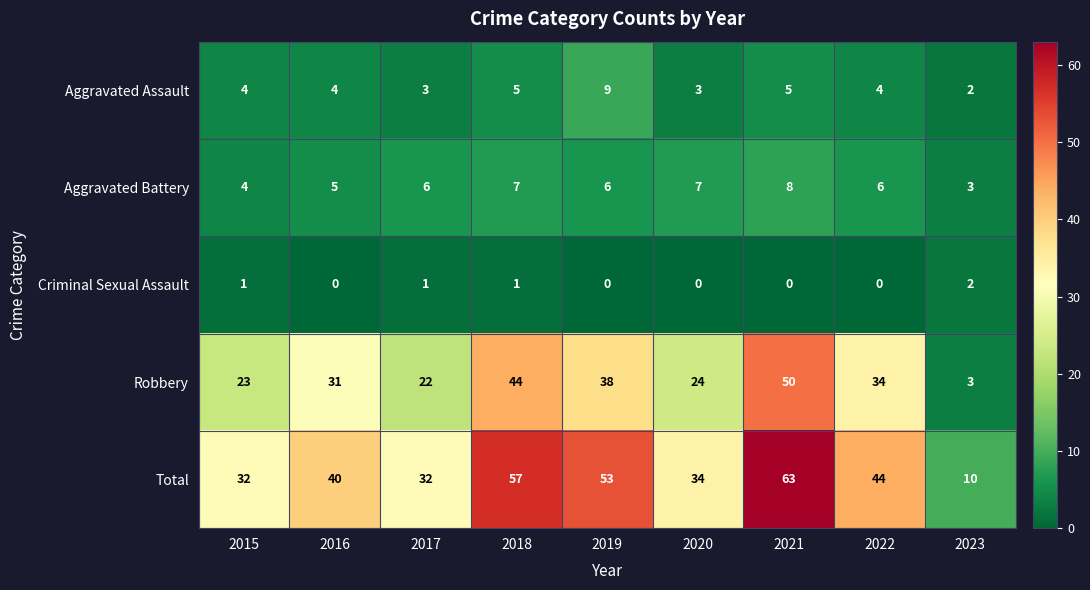

List the series in order of their peak value, highest first.

Total, Robbery, Aggravated Assault, Aggravated Battery, Criminal Sexual Assault